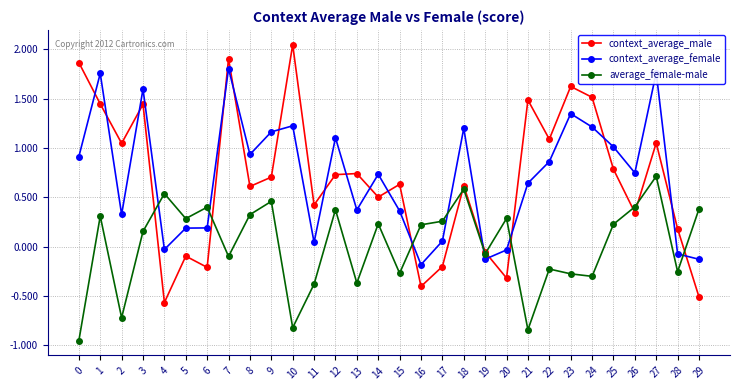

At which label does average_female-male reach its peak?

27